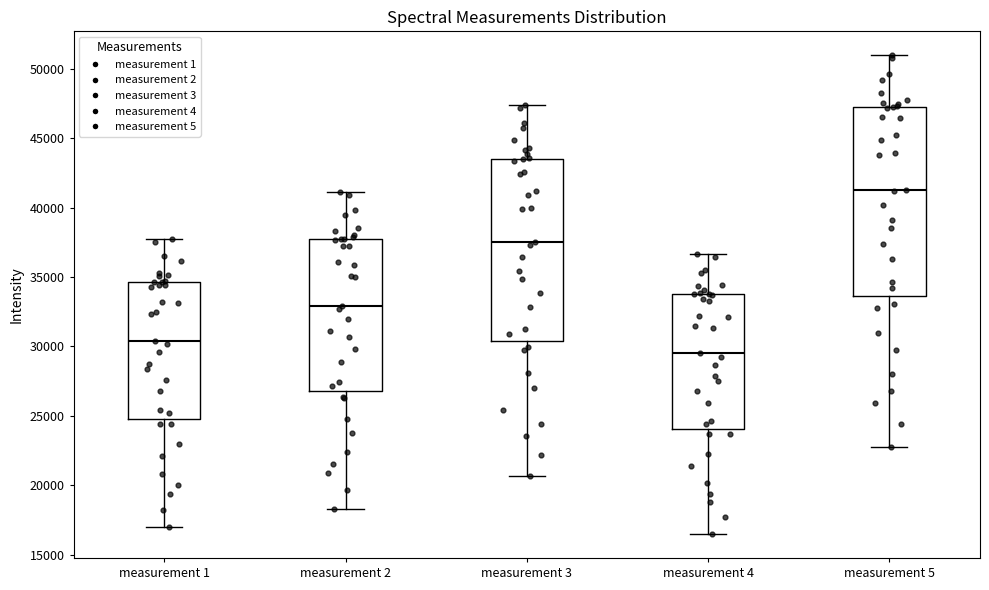

Reading left to right, read every box against the y-axis: the position of its median line, the range the box covers, and the ends of its whiskers. The values are not printed on the chart, so give them approximately, as read against the axis.

measurement 1: median 30500, box 25000 to 34500, whiskers 17000 to 37500
measurement 2: median 33000, box 27000 to 37500, whiskers 18500 to 41000
measurement 3: median 37500, box 30500 to 43500, whiskers 20500 to 47500
measurement 4: median 29500, box 24000 to 34000, whiskers 16500 to 36500
measurement 5: median 41500, box 33500 to 47500, whiskers 23000 to 51000